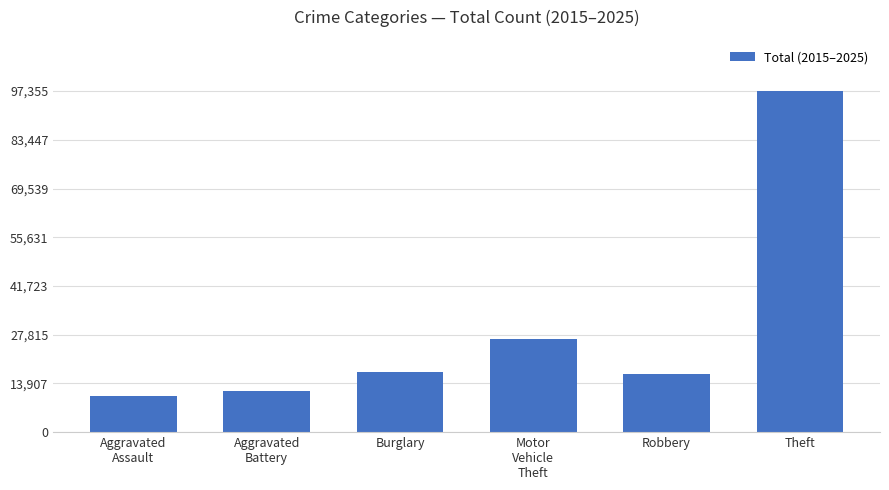

Between Aggravated
Battery and Burglary, which is larger?

Burglary